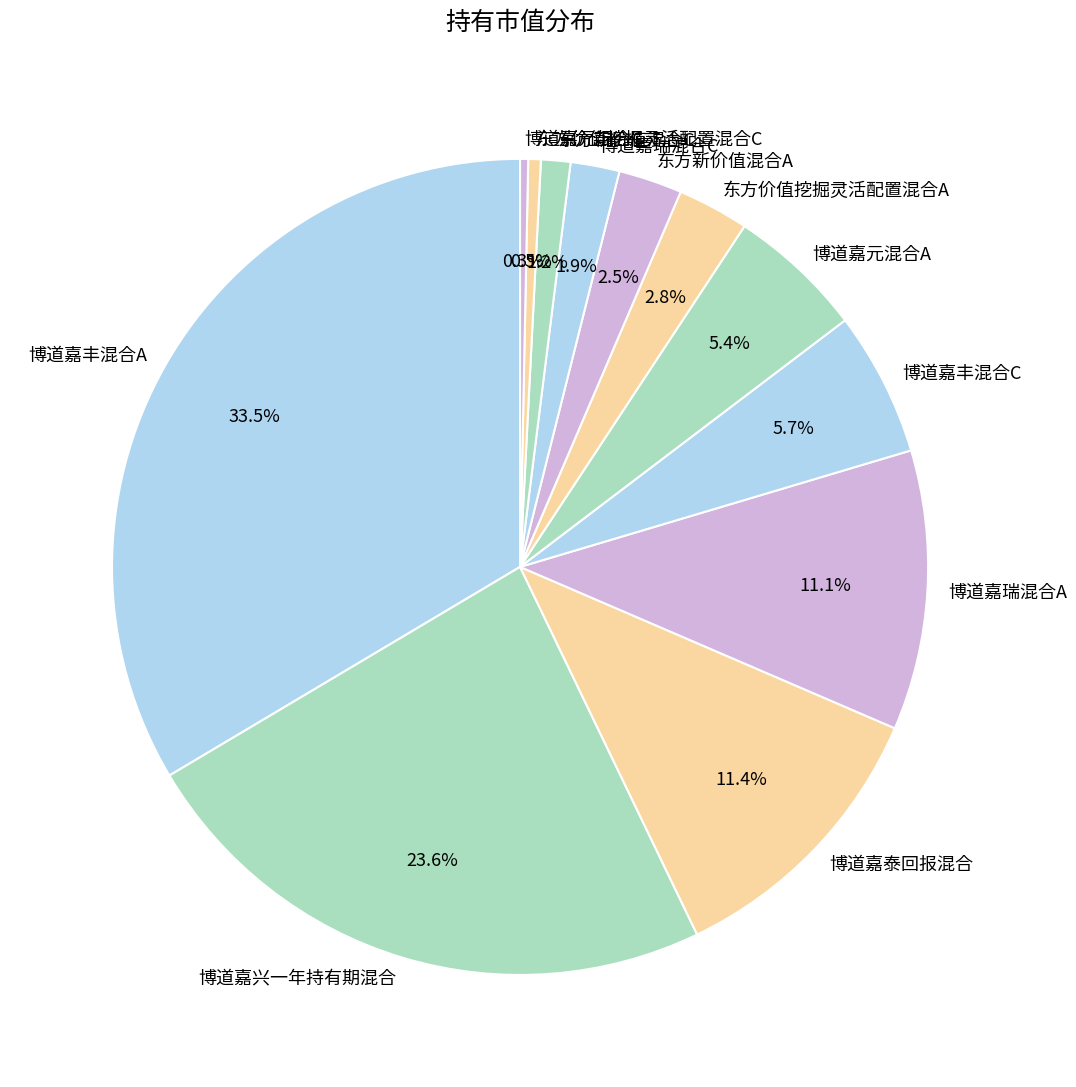

Does 东方价值挖掘灵活配置混合A account for over 50% of the chart?

No